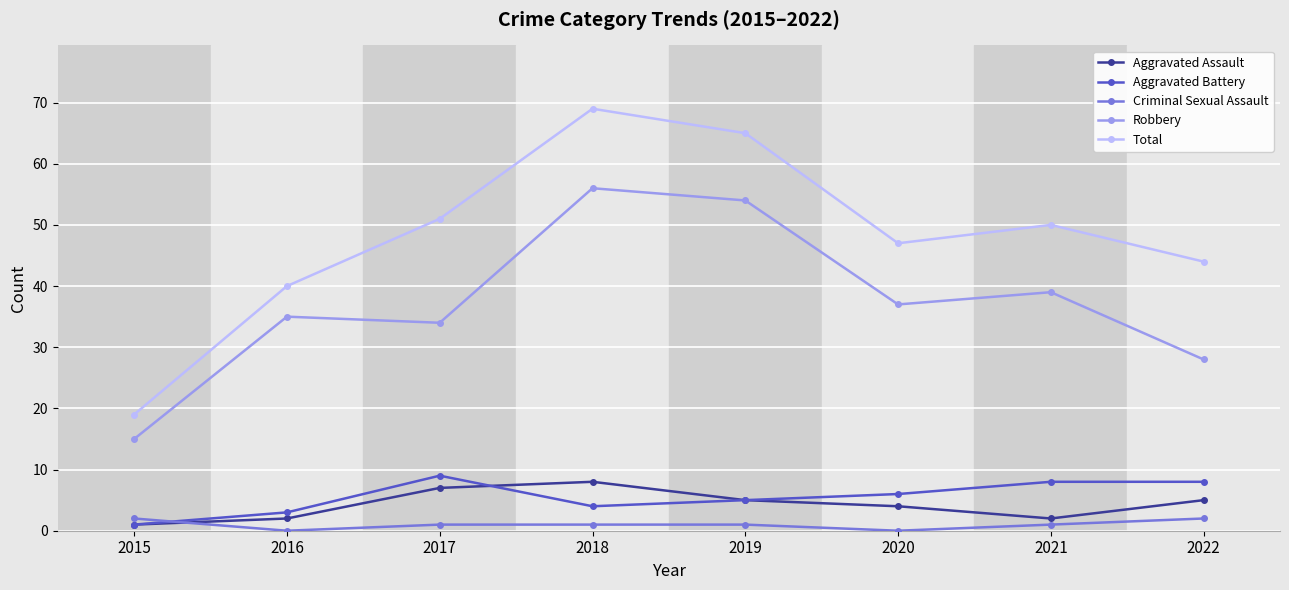

What is the minimum value for Robbery?

15